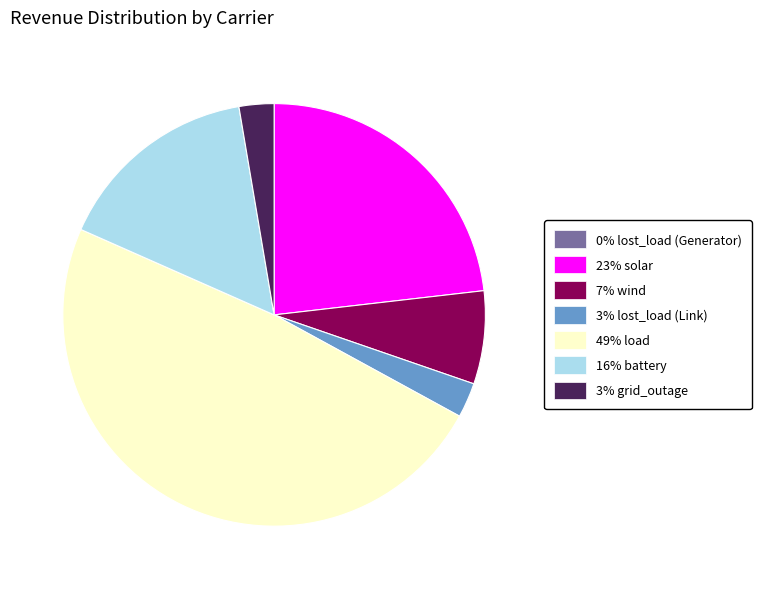

Is there a majority slice in this chart?

No